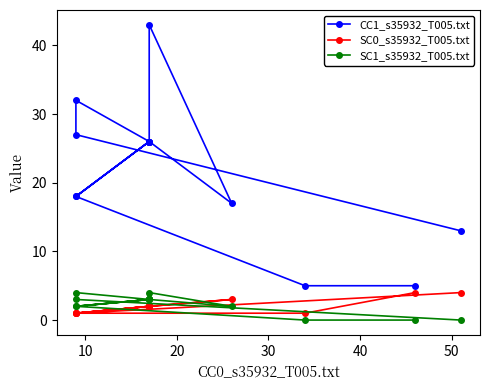

What is the difference between the second highest and minimum values in the CC1_s35932_T005.txt series?

27